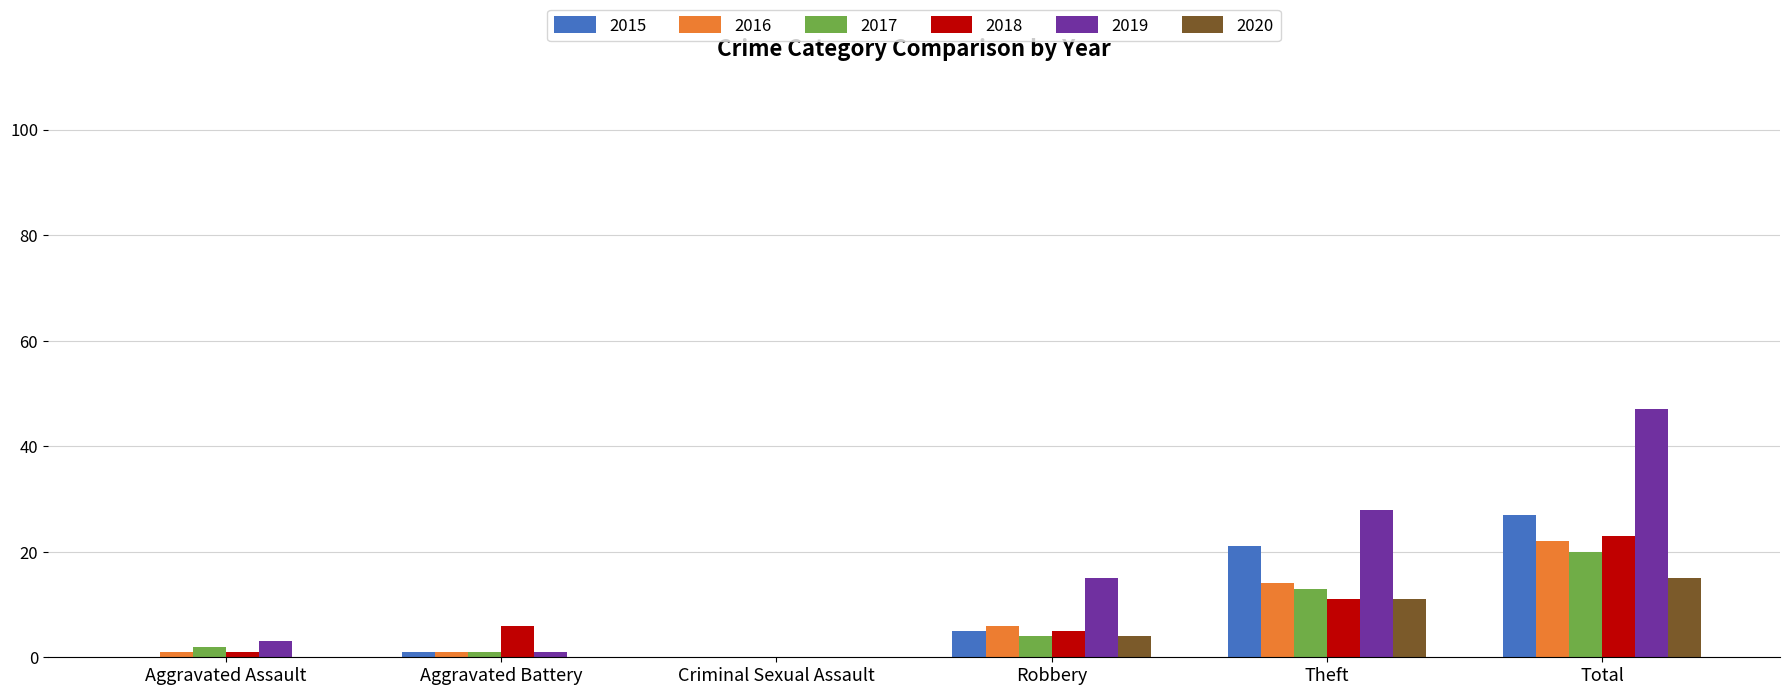

How many series are shown in this chart?

6